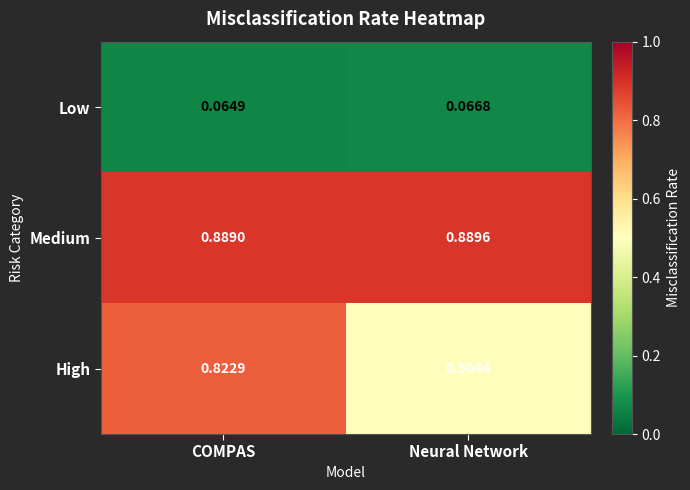

Which series has the largest total across all categories?

Medium